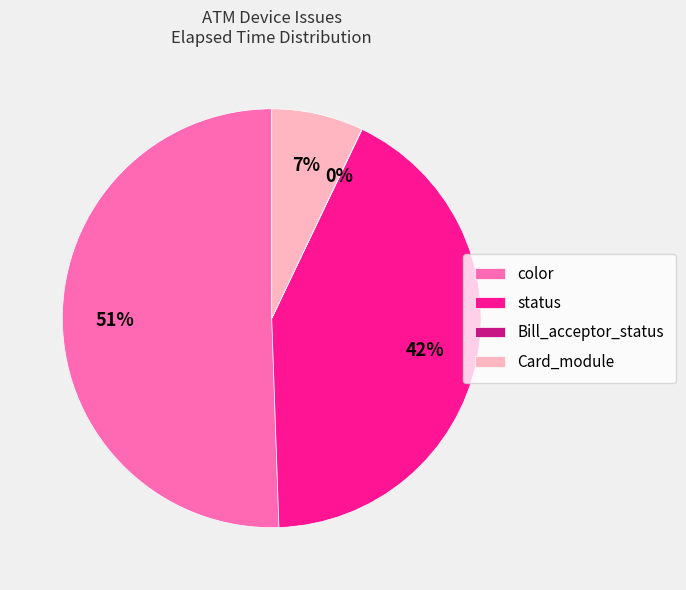

Does any single category account for the majority?

Yes